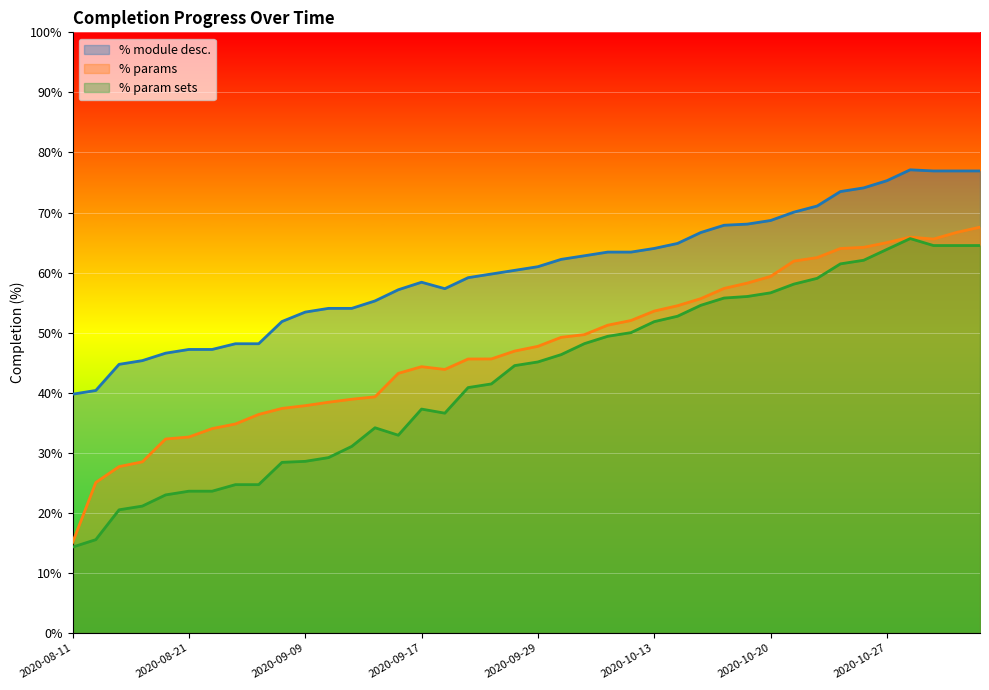

Where is the first local maximum for % module desc.?

2020-09-17